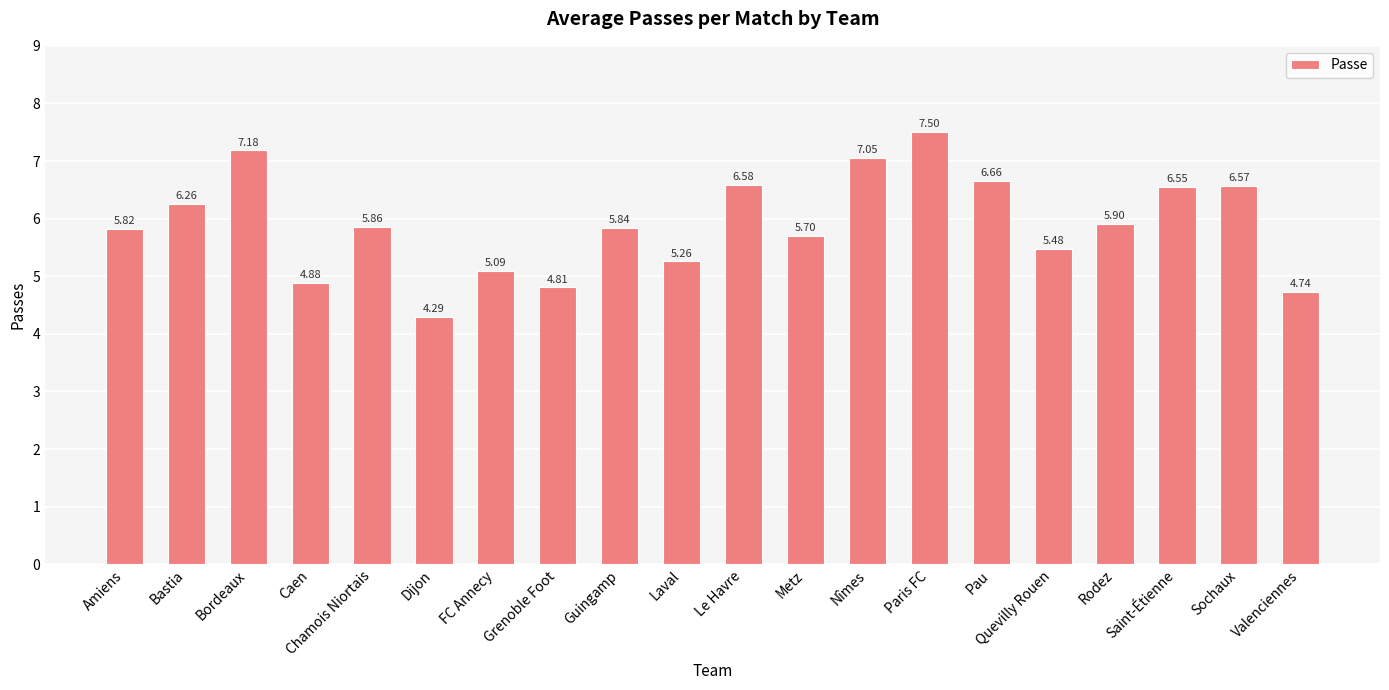

What is the label of the 20th bar from the right?

Amiens